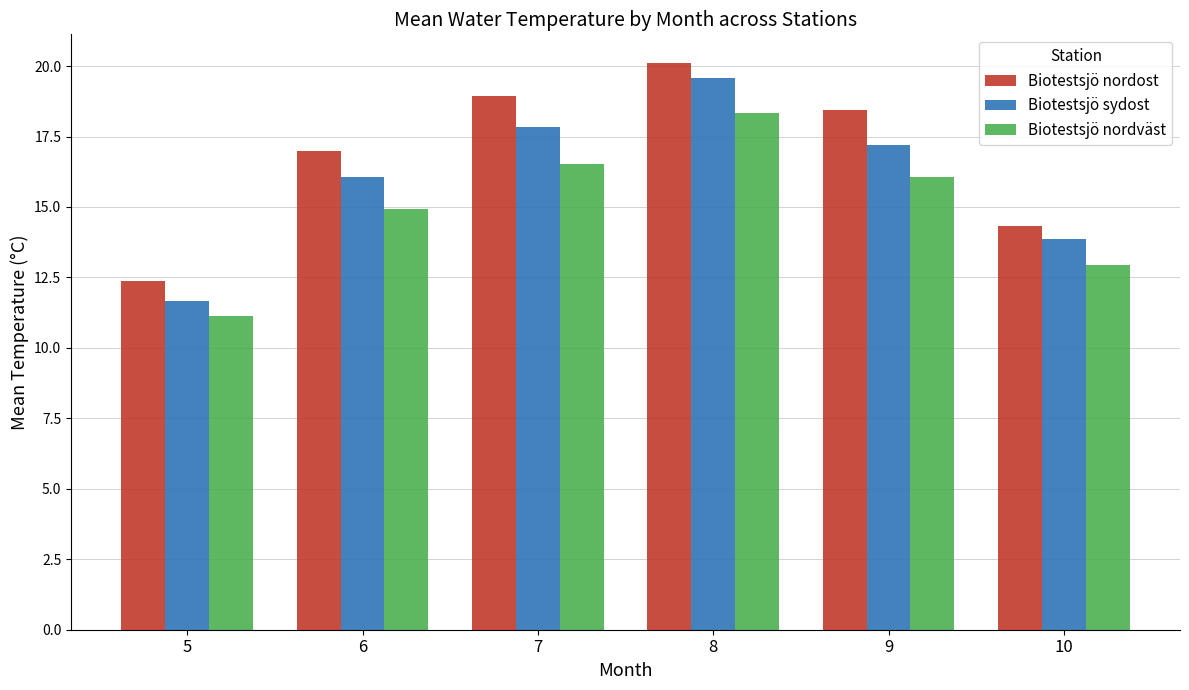

List the series in order of their overall mean, lowest first.

Biotestsjö nordväst, Biotestsjö sydost, Biotestsjö nordost